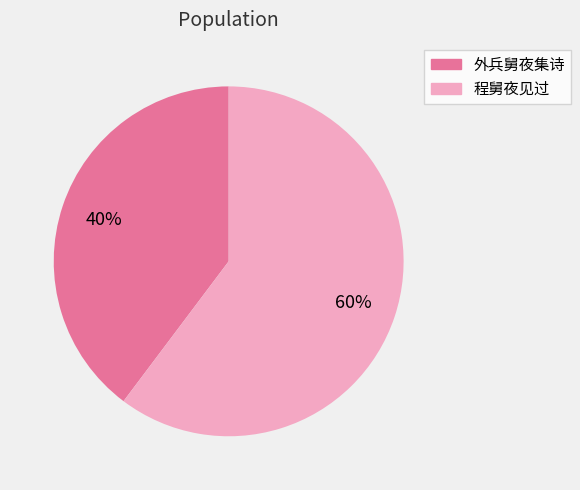

Count the number of slices in the pie.

2